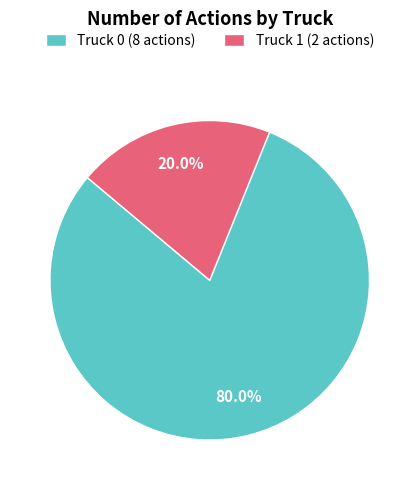

Is there a majority slice in this chart?

Yes